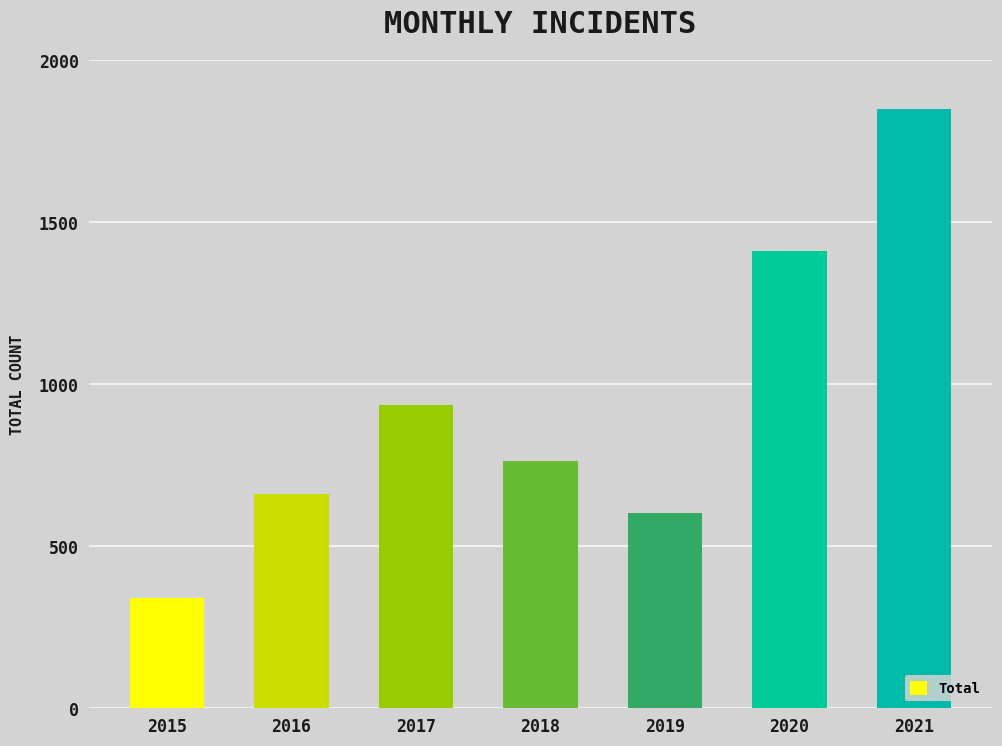

What is the greatest value displayed?

1851